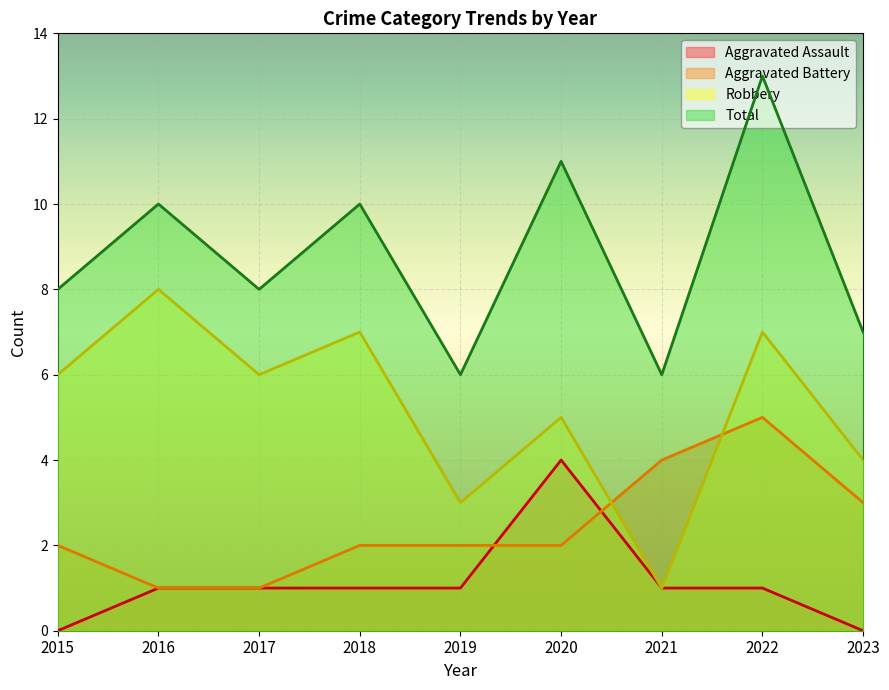

Rank the categories by Aggravated Battery value from highest to lowest.

2022, 2021, 2023, 2015, 2018, 2019, 2020, 2016, 2017